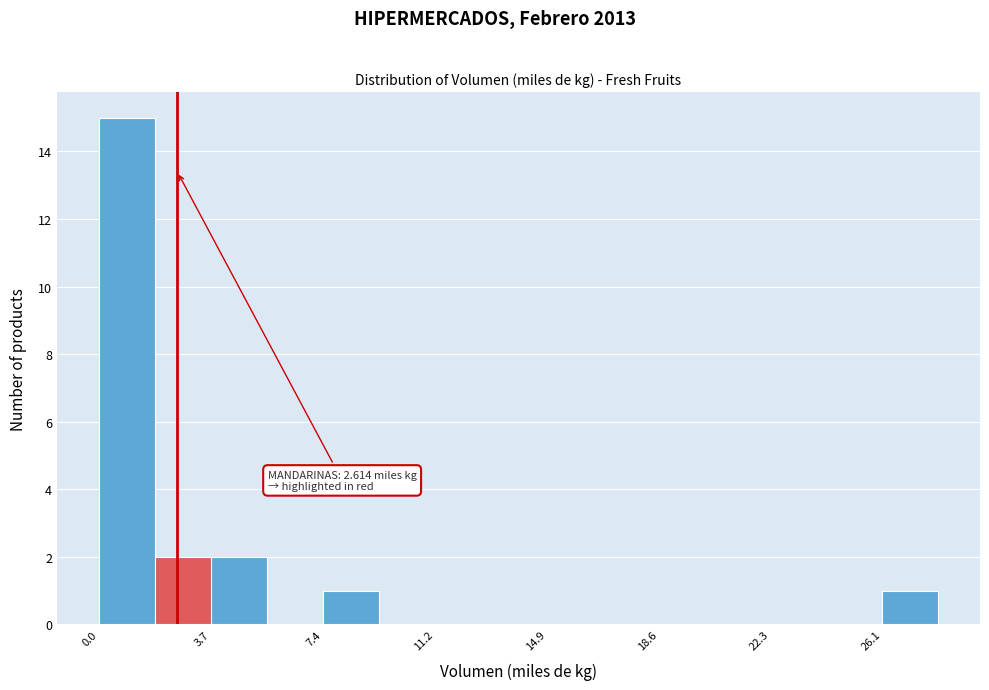

Read against the x-axis, roughly where is the centre of the tallest bar?

1.0